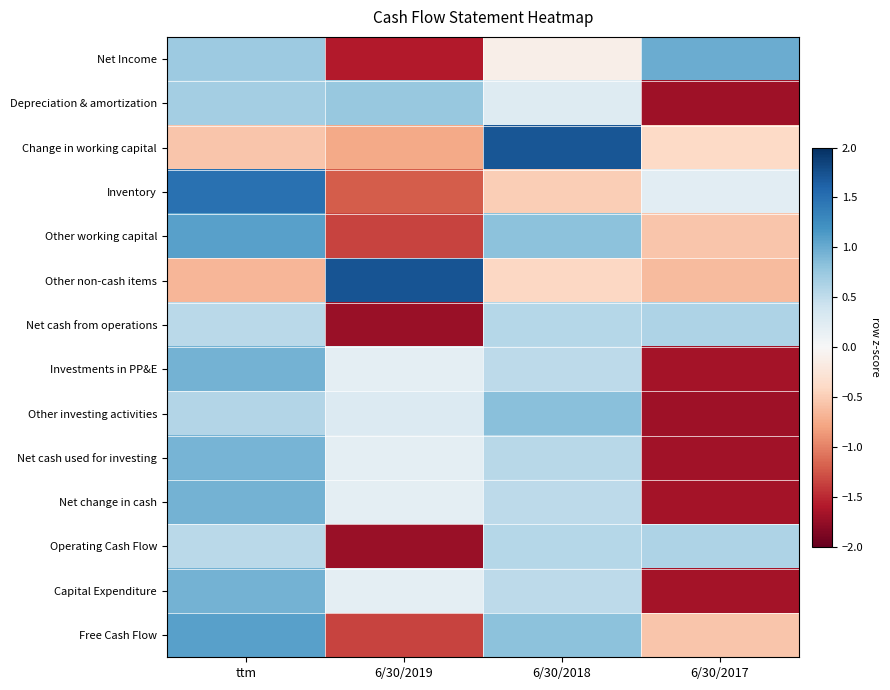

What is the difference between the highest and lowest values at 6/30/2019?

3.5